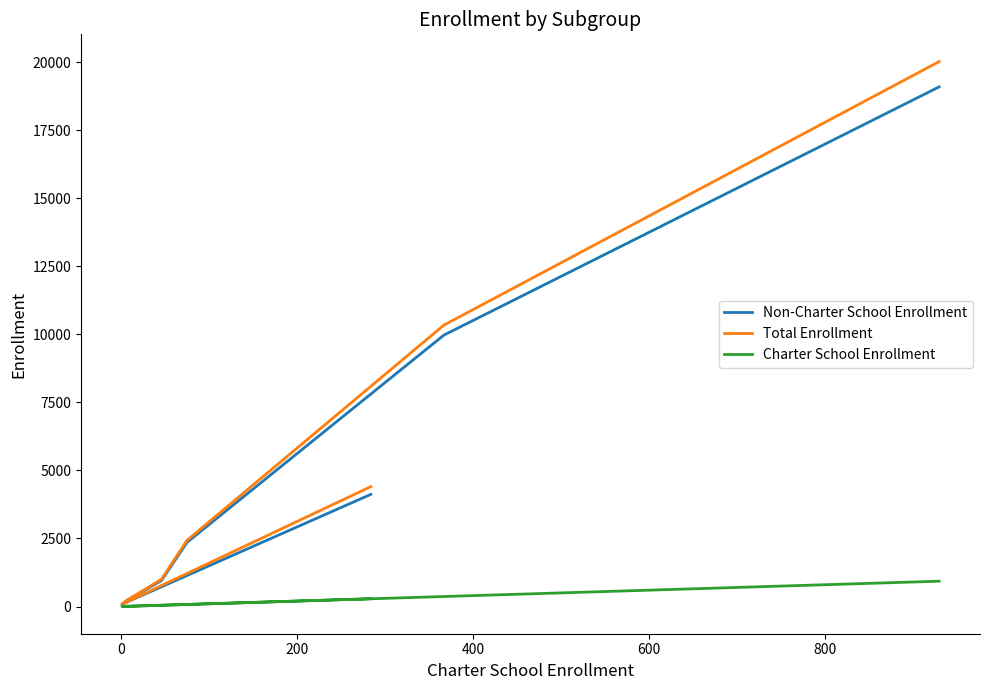

True or false: Total Enrollment has a value of 1795 at 400.

False